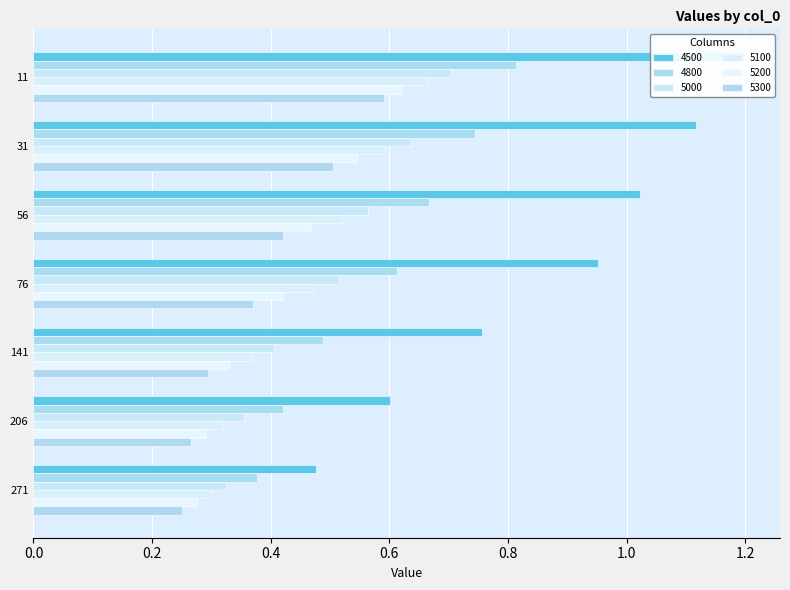

Is it true that 5300 equals 0.4 at 56?

True